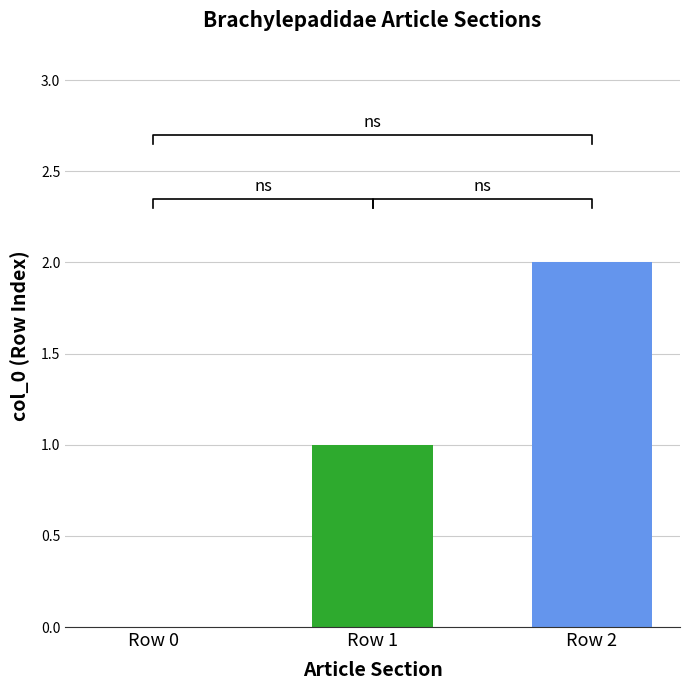

What is the change in value from Row 0 to Row 2?

+2